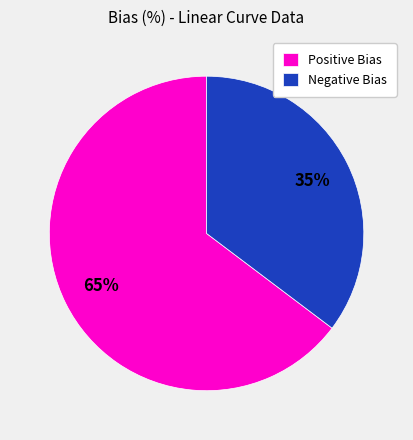

Is the sum of Positive Bias and Negative Bias greater than half?

Yes